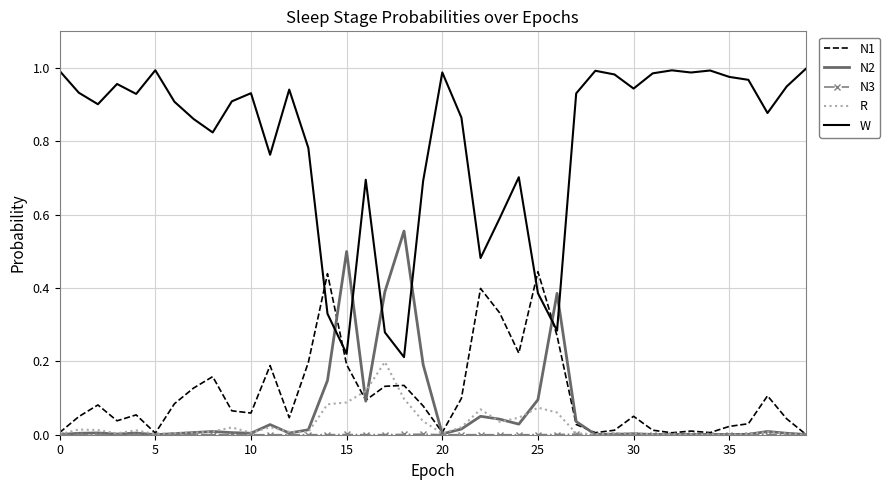

Which series has the largest range (max minus min)?

W